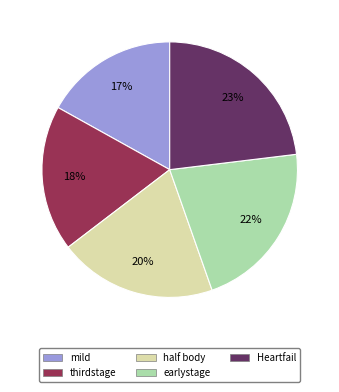

To the nearest percent, what portion does half body represent?

20%